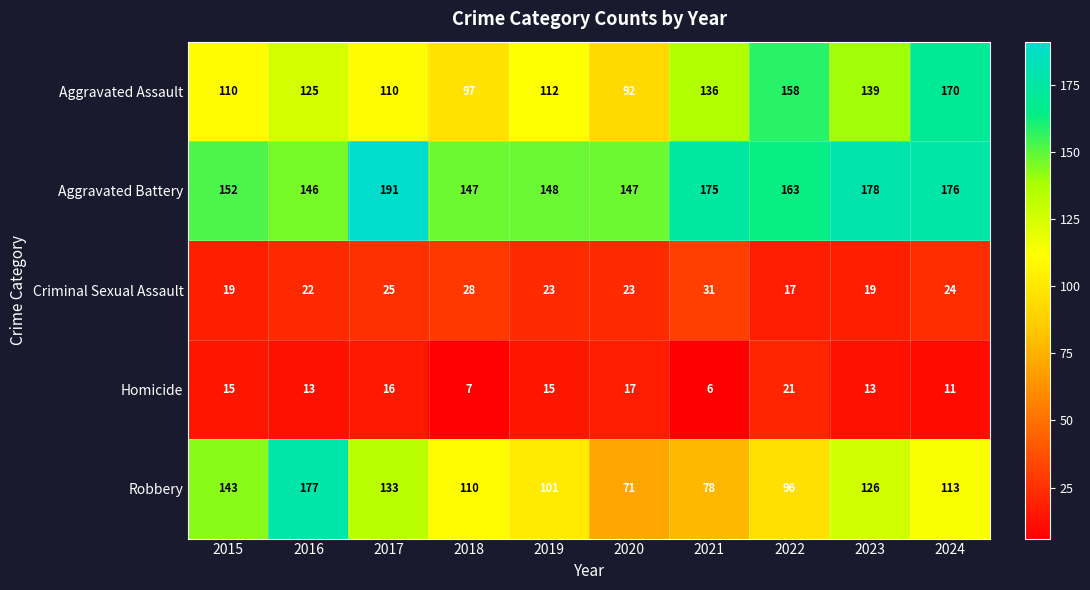

What is the difference between the second highest and second lowest values in the Homicide series?

10